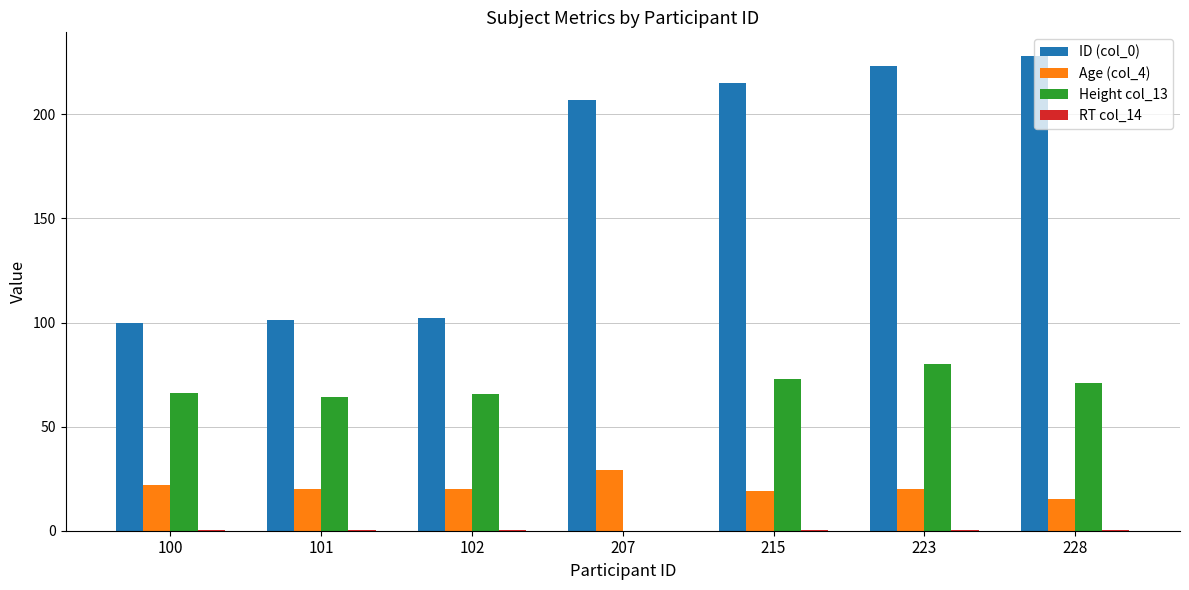

What is the highest value of the Height col_13 series?

80.0